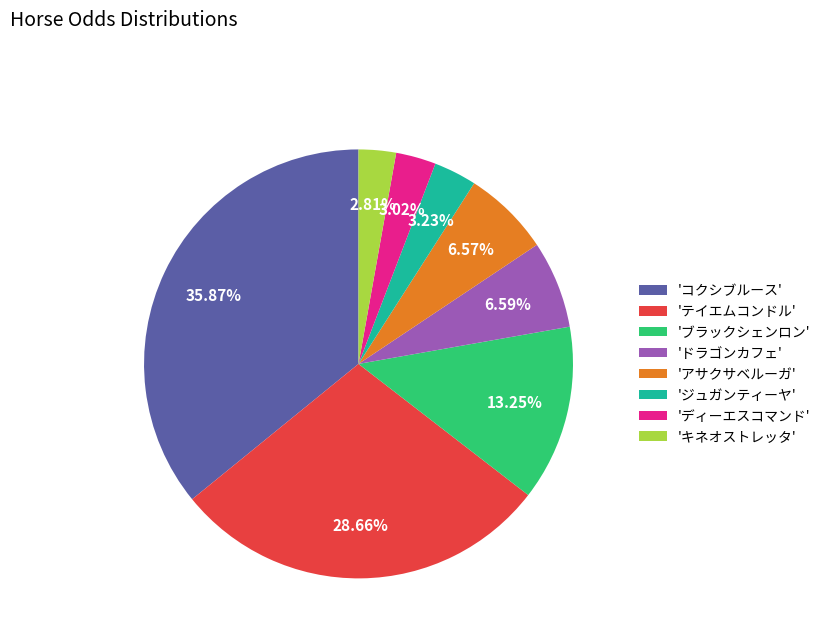

Does 'キネオストレッタ' account for over 50% of the chart?

No